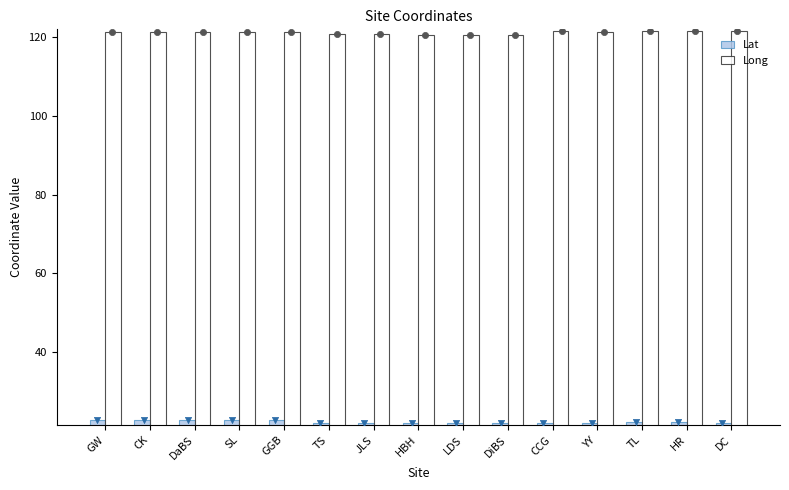

Which series contains the lowest Y value?

Lat